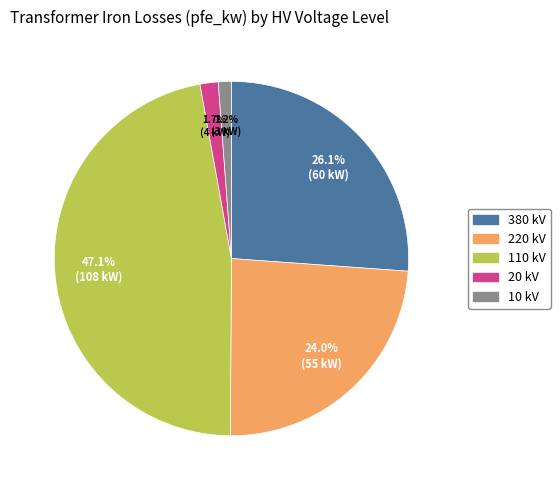

Is there any slice that represents more than half of the pie?

No